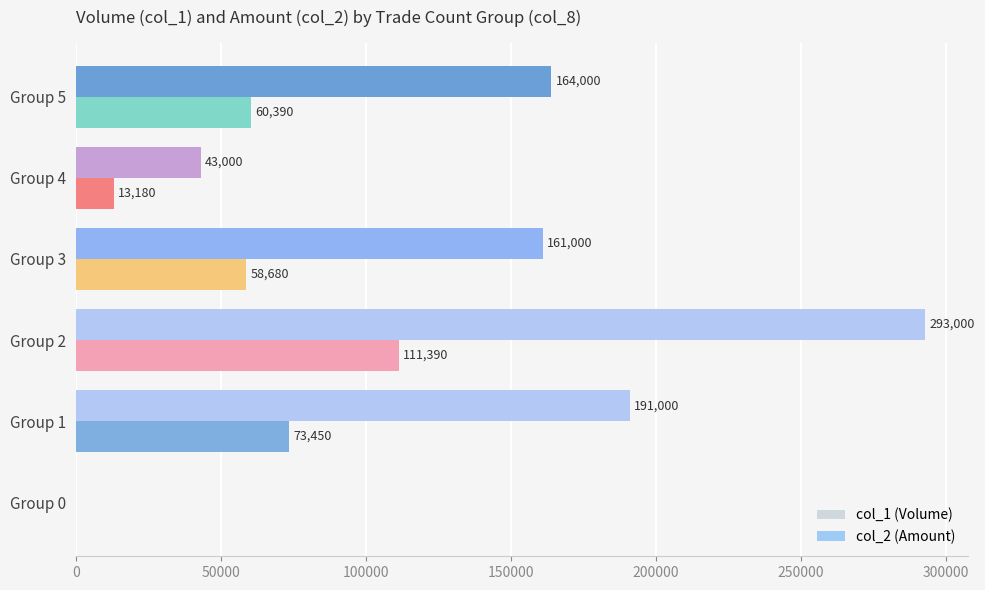

Where is col_2 (Amount) nearest to the value 55695?

Group 3